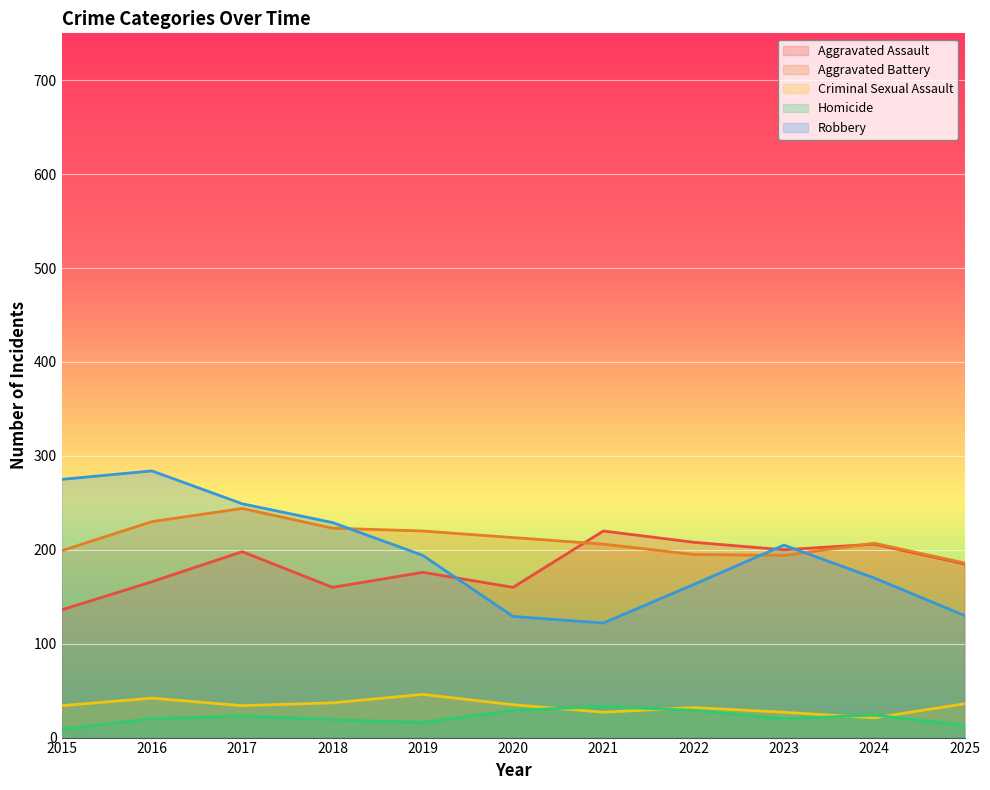

How many values in the Robbery series are below 194?

5